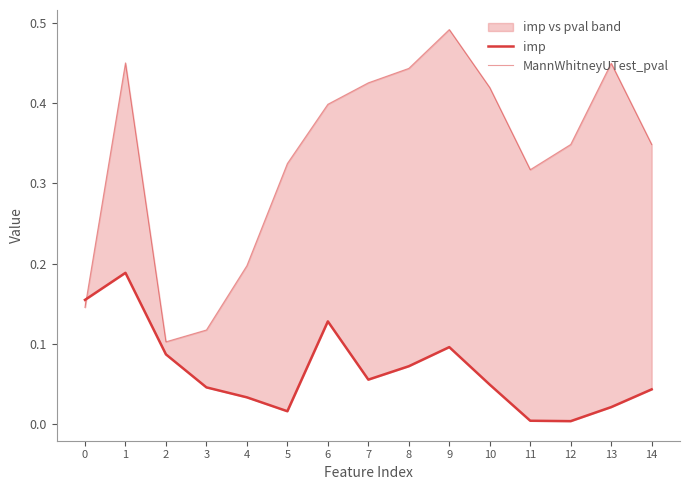

At which category is the sum across all series the highest?

1